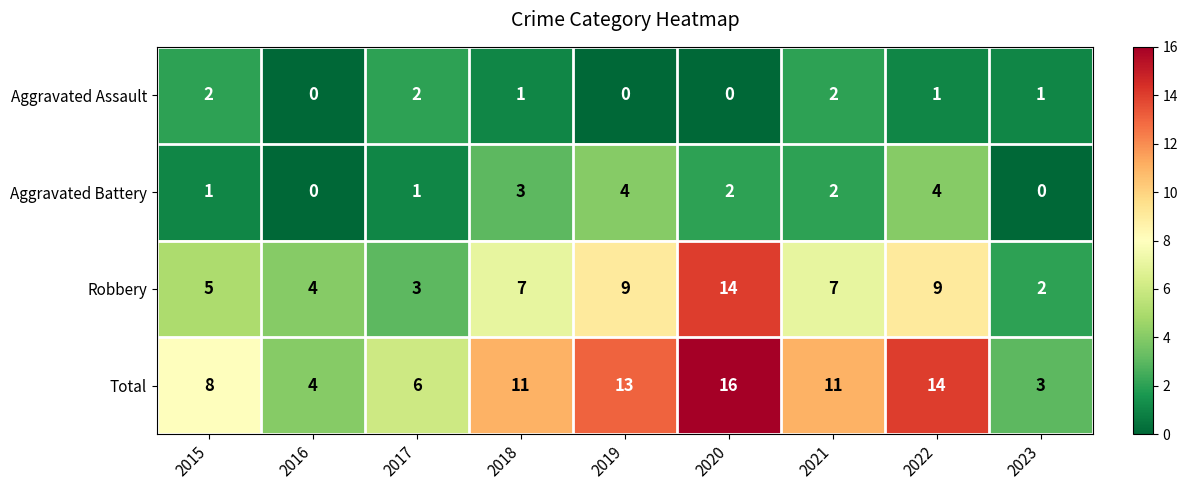

Which series has the largest total across all categories?

Total